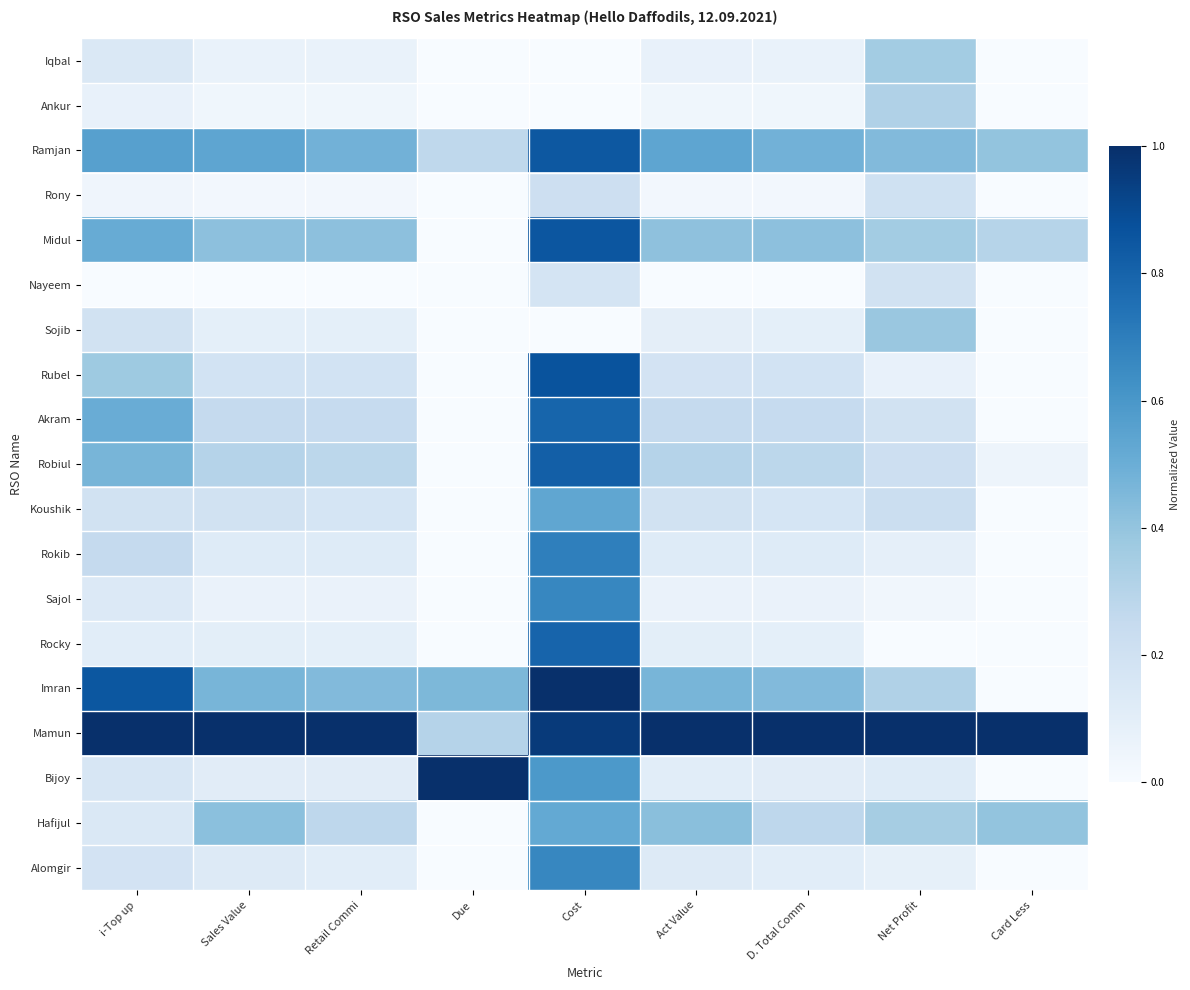

At how many categories does at least one series exceed 0?

9